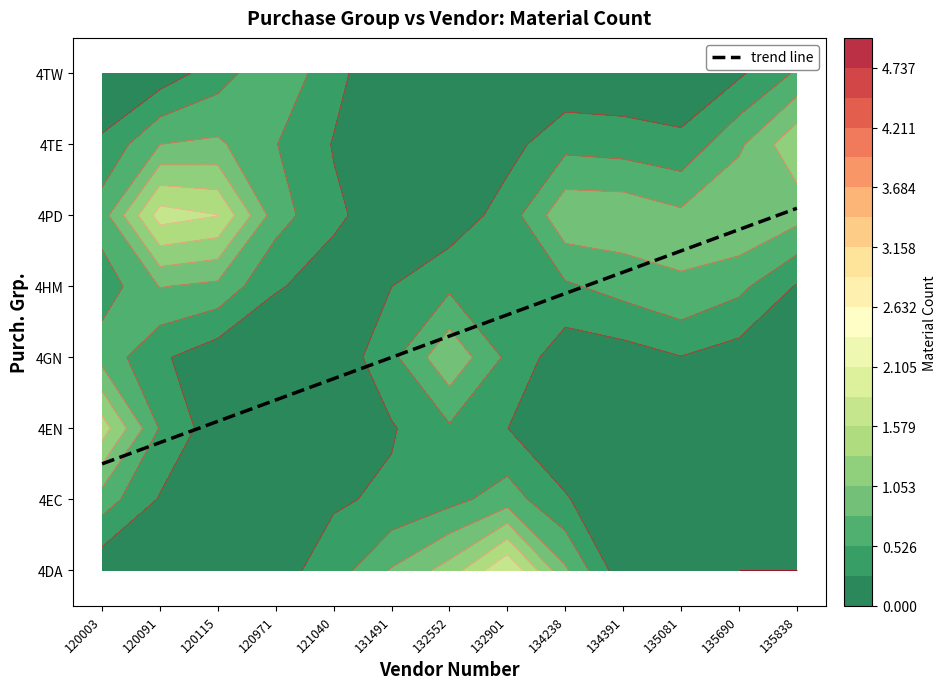

The 4TW series shows 0 at 135690. True or false?

True